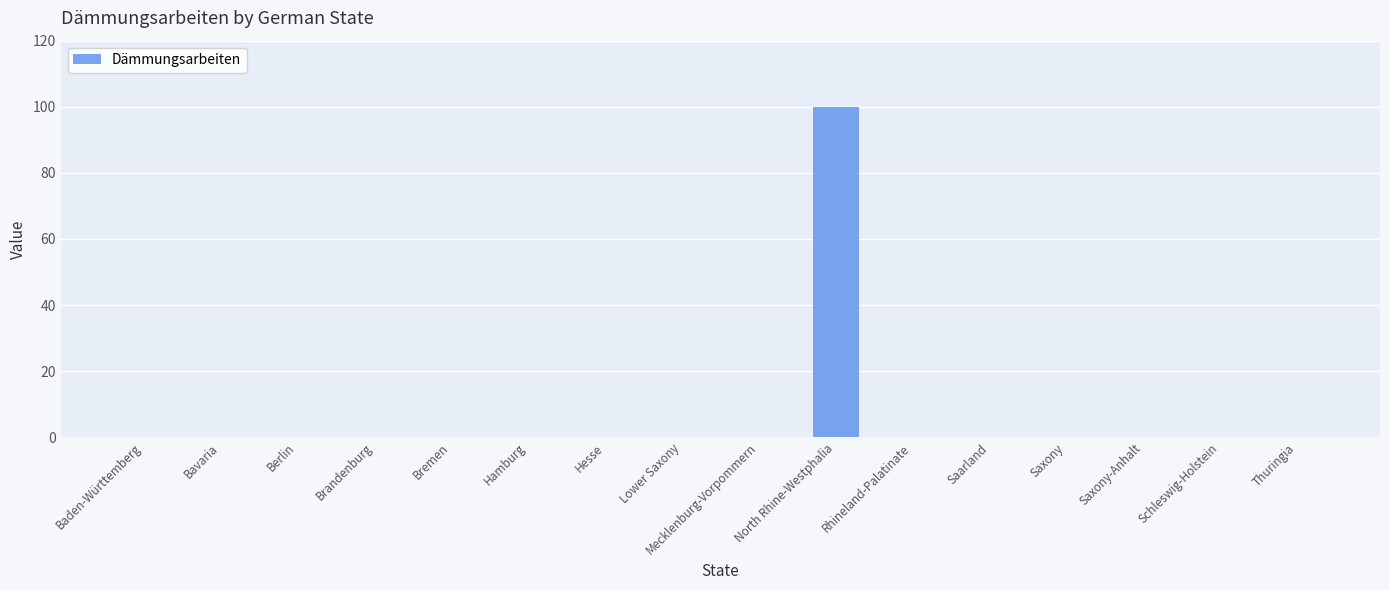

Are the bars grouped side by side (vs. stacked)?

No